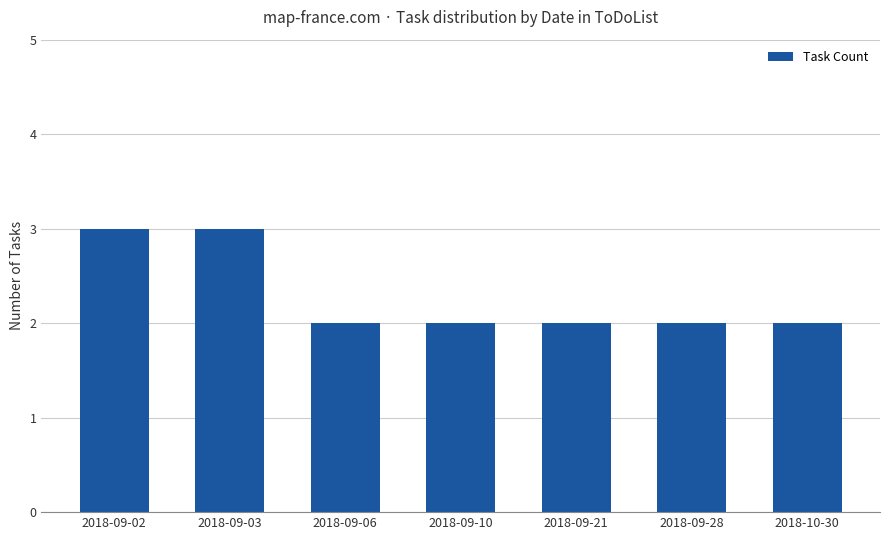

What is the label of the 3rd bar from the left?

2018-09-06